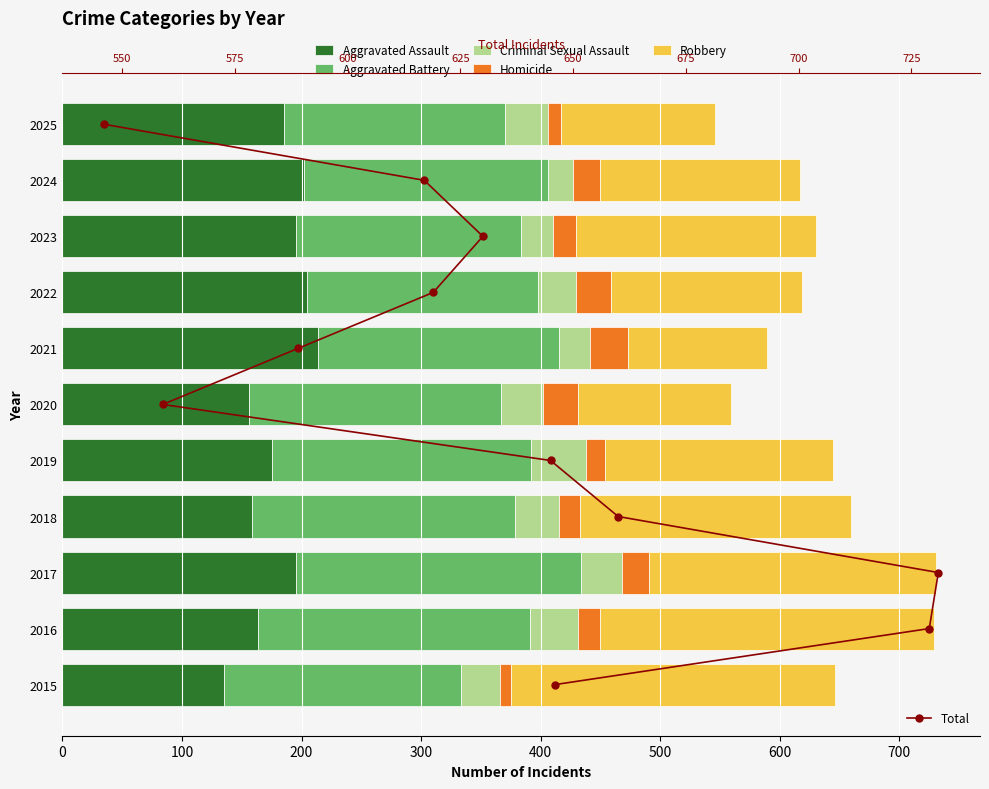

Which series changed the most between 700 and 800?

Robbery